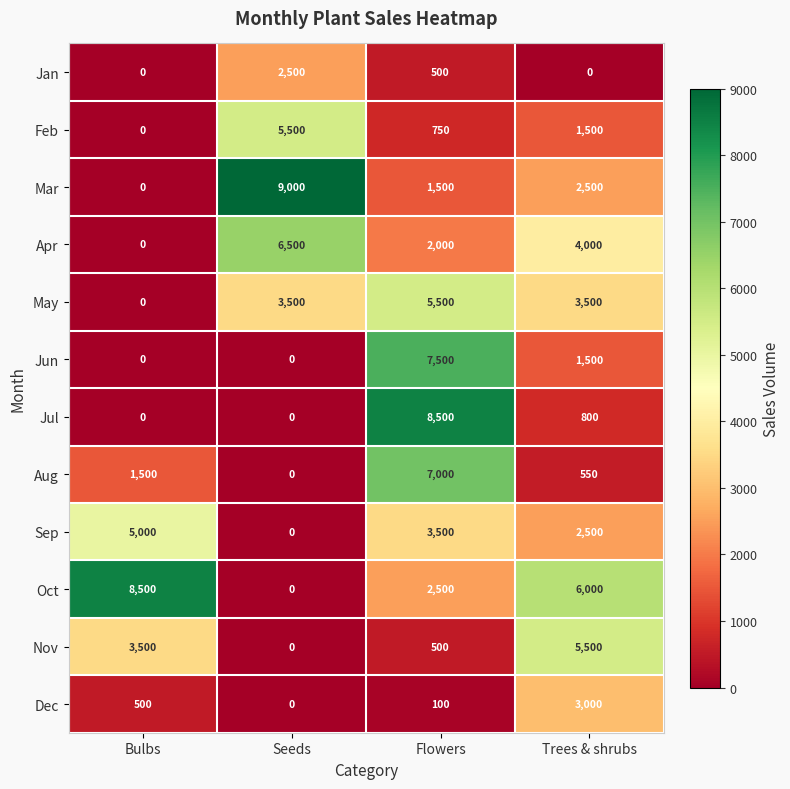

What is the spread (max minus min) of values at Bulbs?

8500